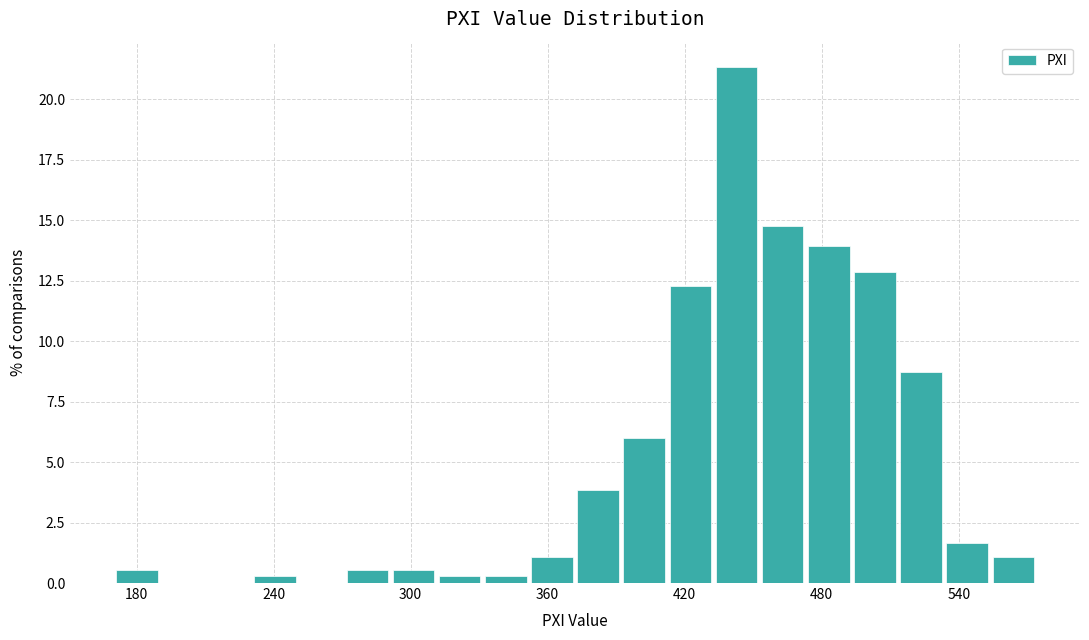

Around what value on the x-axis is the tallest bar? Give the approximate position of its centre, as read against the axis.

440